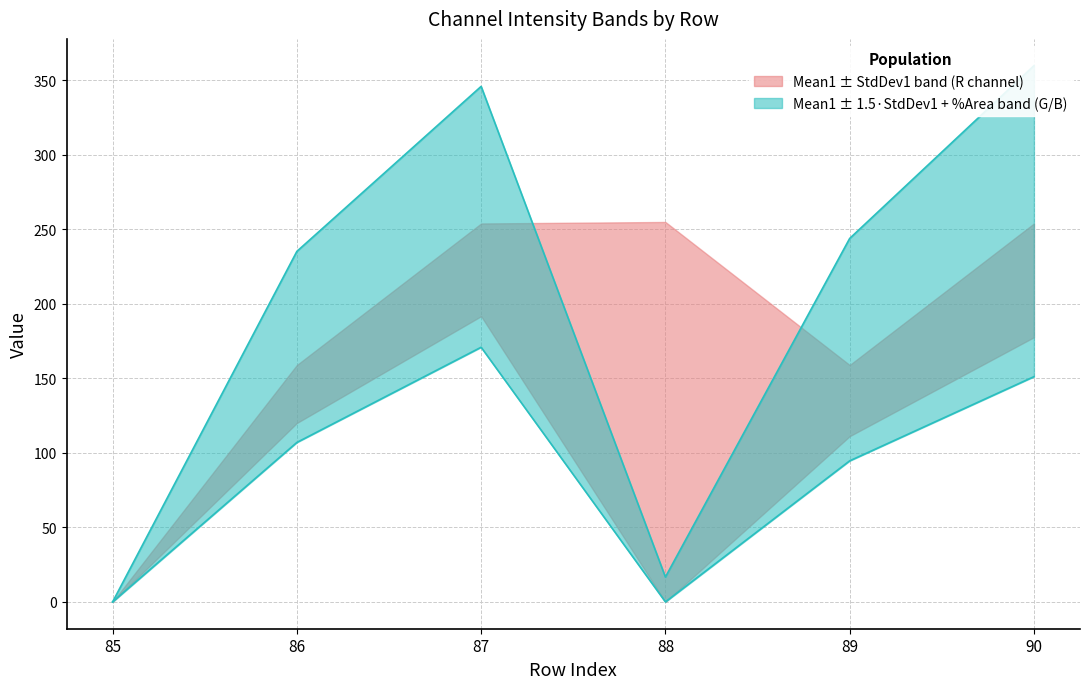

In %Area1, how many points are lower than both neighbors (excluding endpoints)?

1